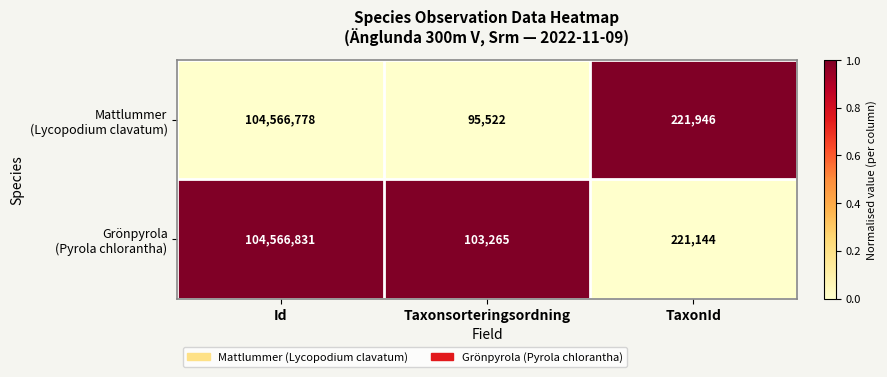

What is the spread (max minus min) of values at Taxonsorteringsordning?

7743